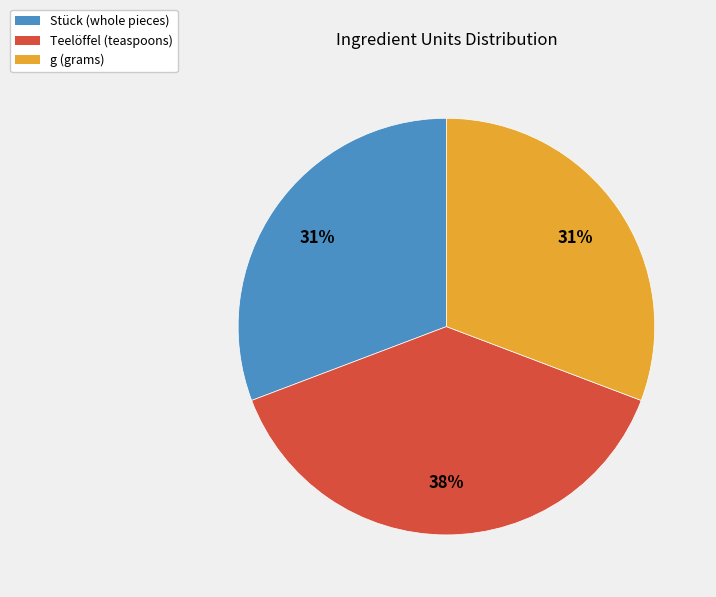

To the nearest percent, what is the average slice percentage?

33%